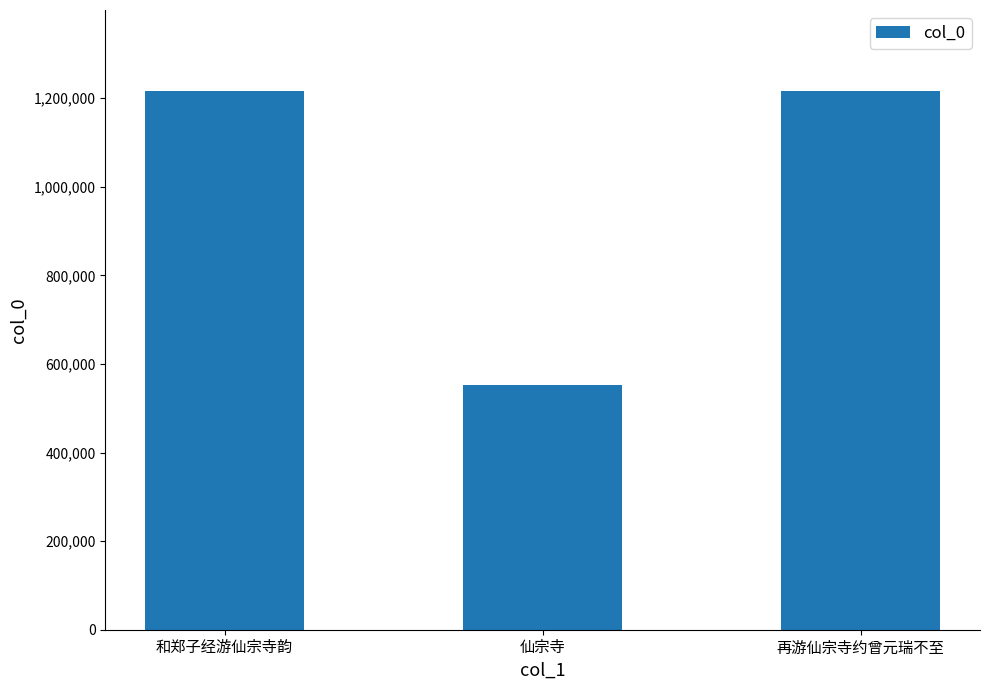

What is the label of the 1st bar from the right?

再游仙宗寺约曾元瑞不至